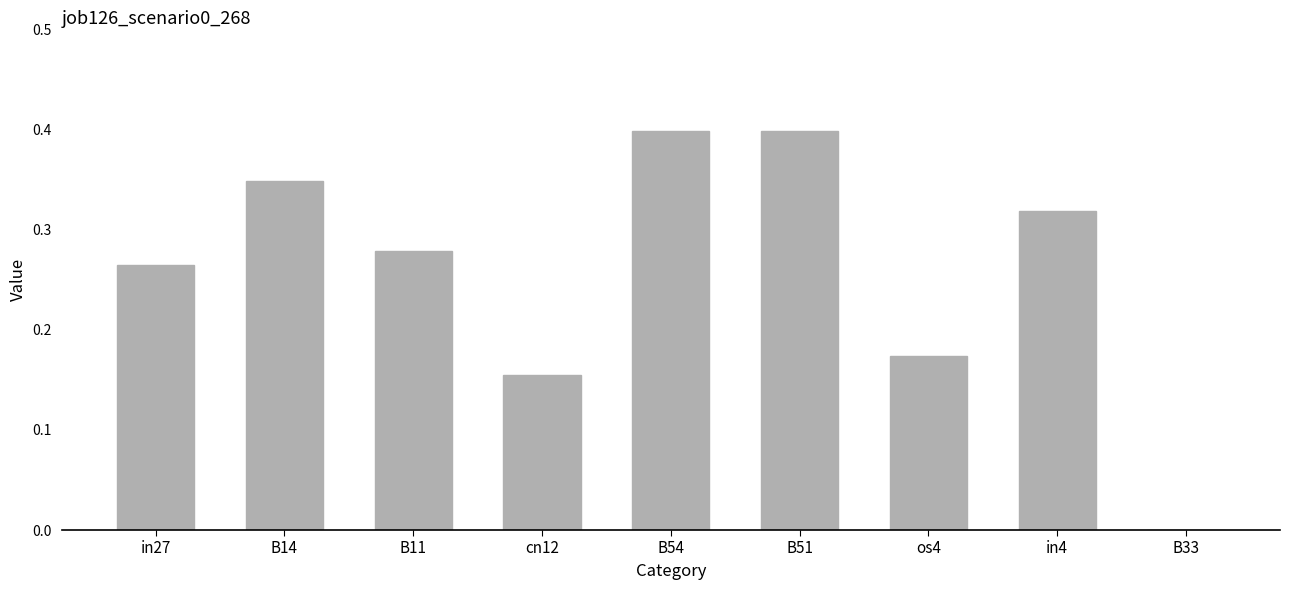

Are the bars horizontal?

No